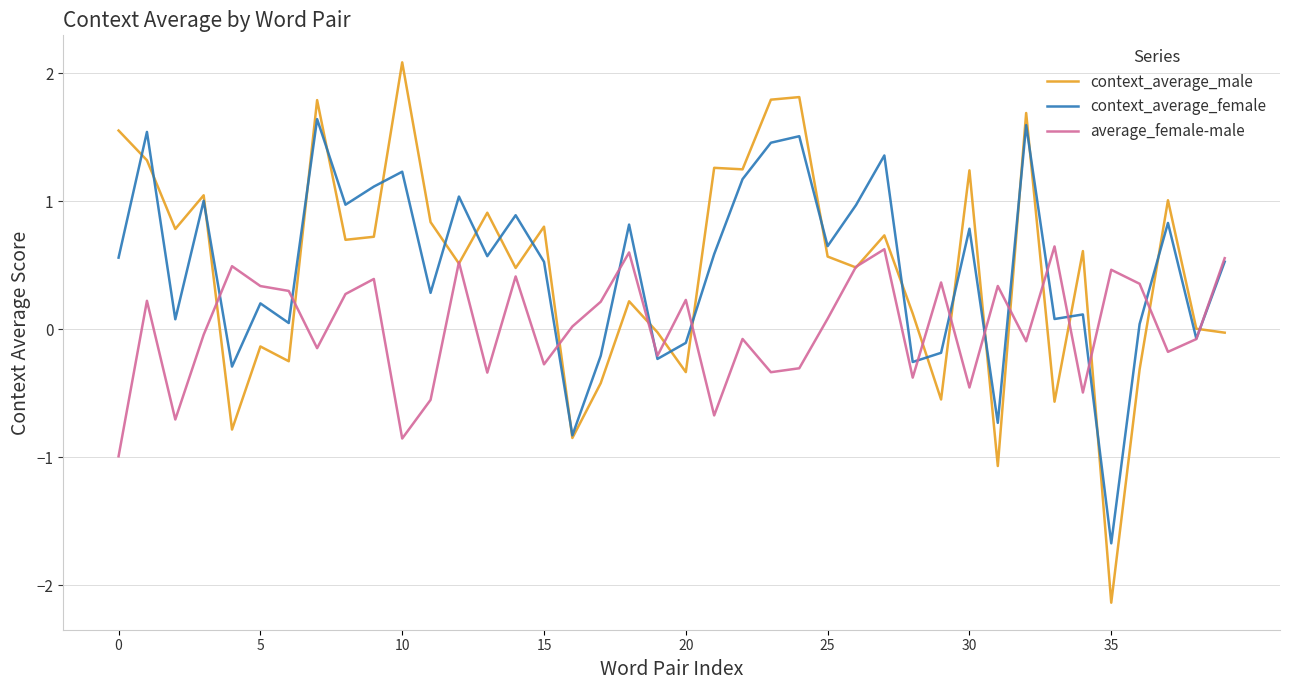

What is the lowest value of the context_average_male series?

-2.1